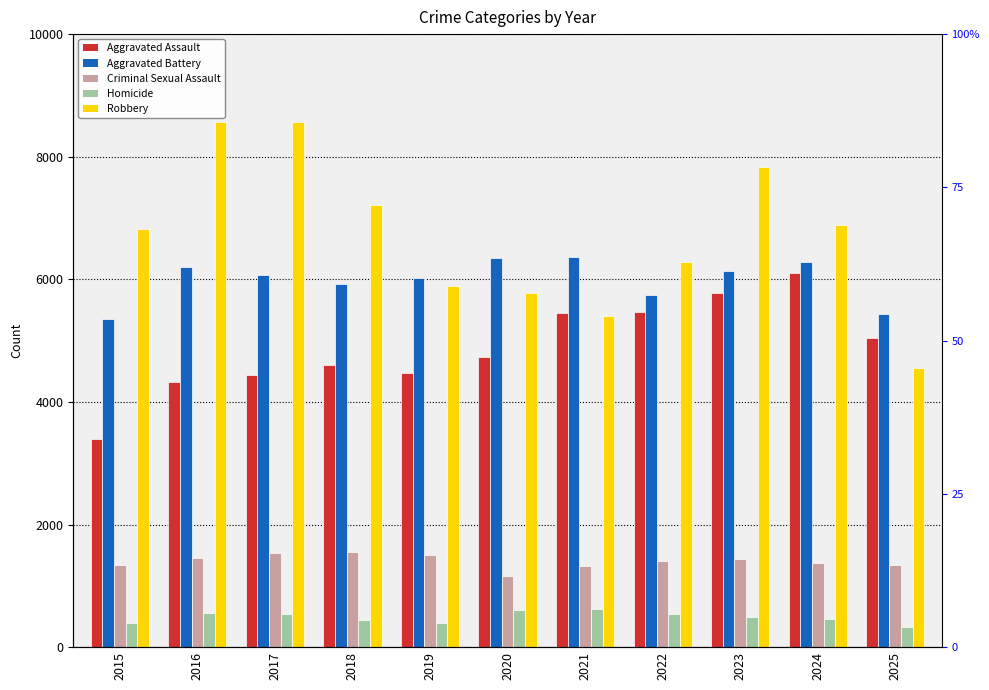

At which label does Robbery first exceed 6824?

2016